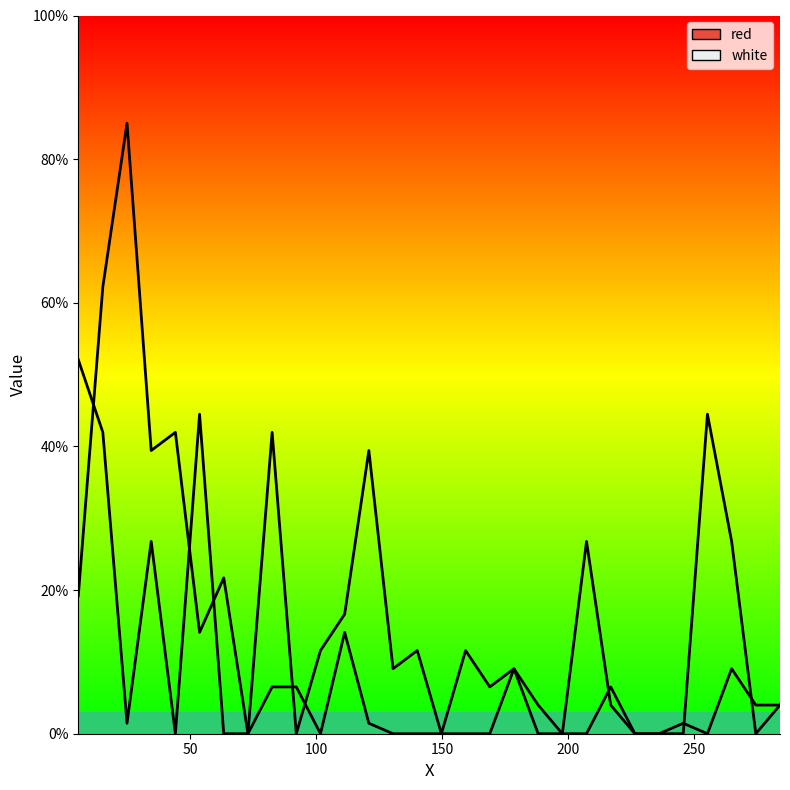

In red, how many points are lower than both neighbors (excluding endpoints)?

7